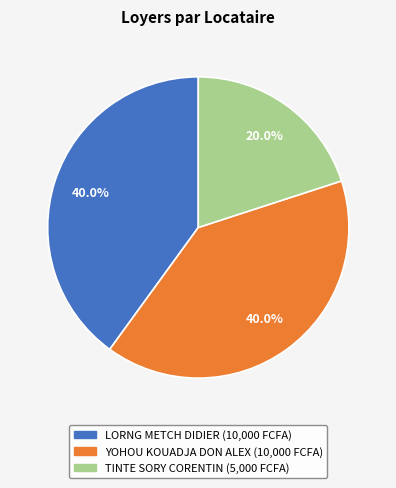

What percentage is NOT represented by LORNG METCH DIDIER?

60.0%